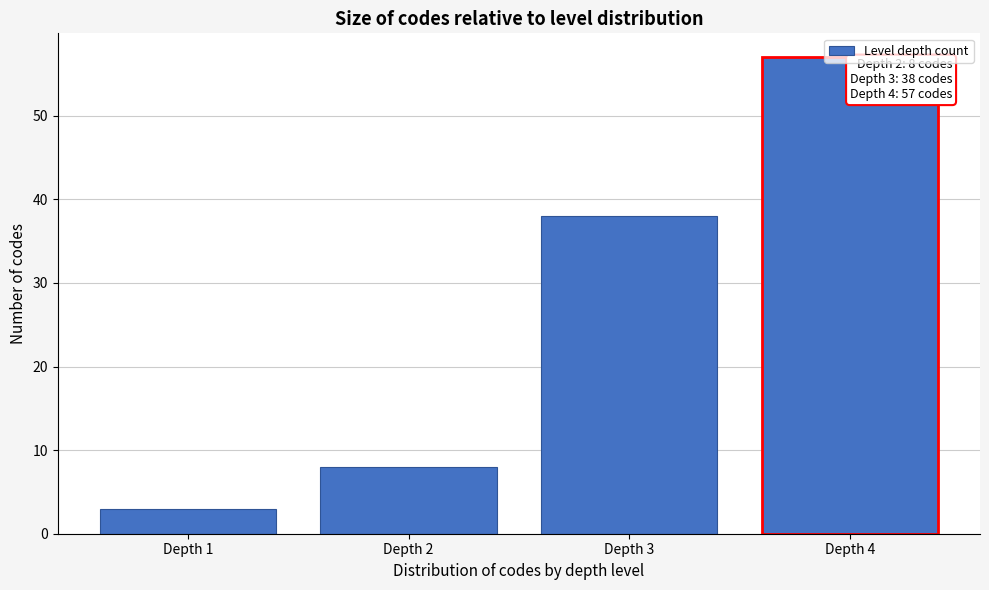

The chart shows a value of 57 at Depth 4. True or false?

True